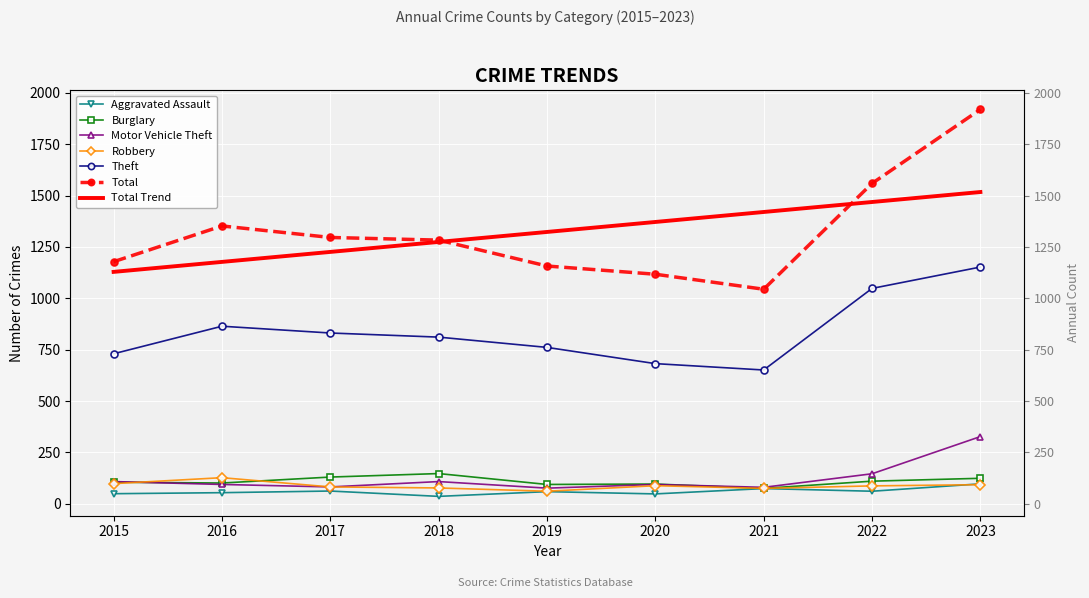

Is it true that Burglary equals 96 at 2020?

True